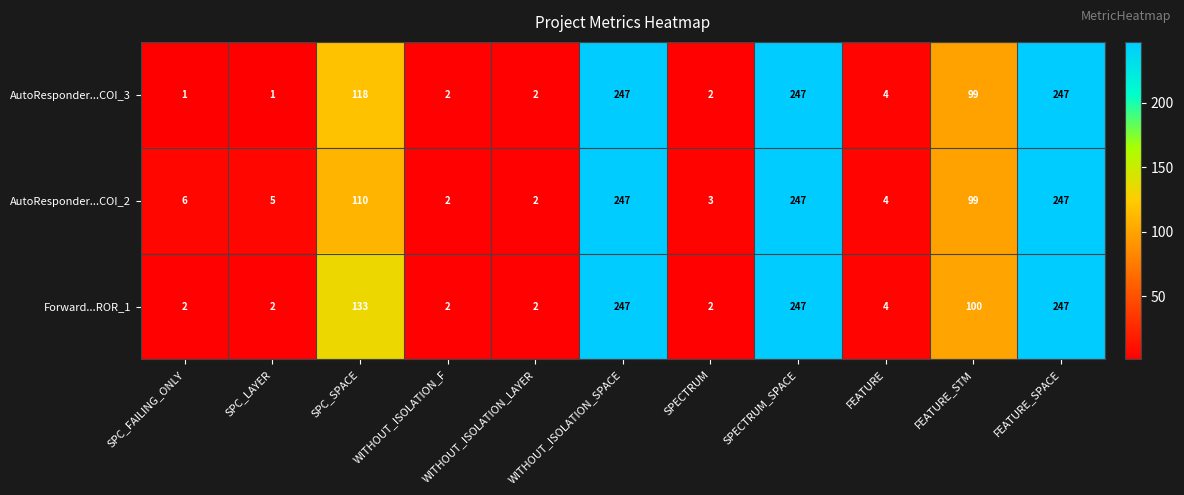

At how many categories does at least one series exceed 192?

3